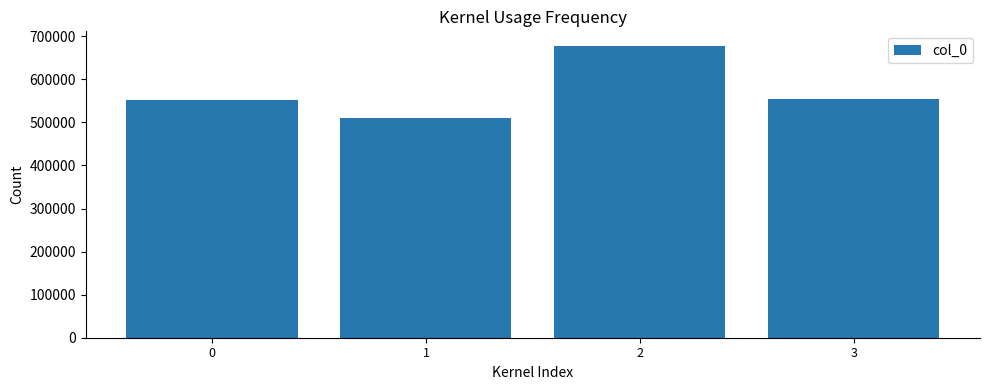

What is the value of the 4th bar from the left?

553134